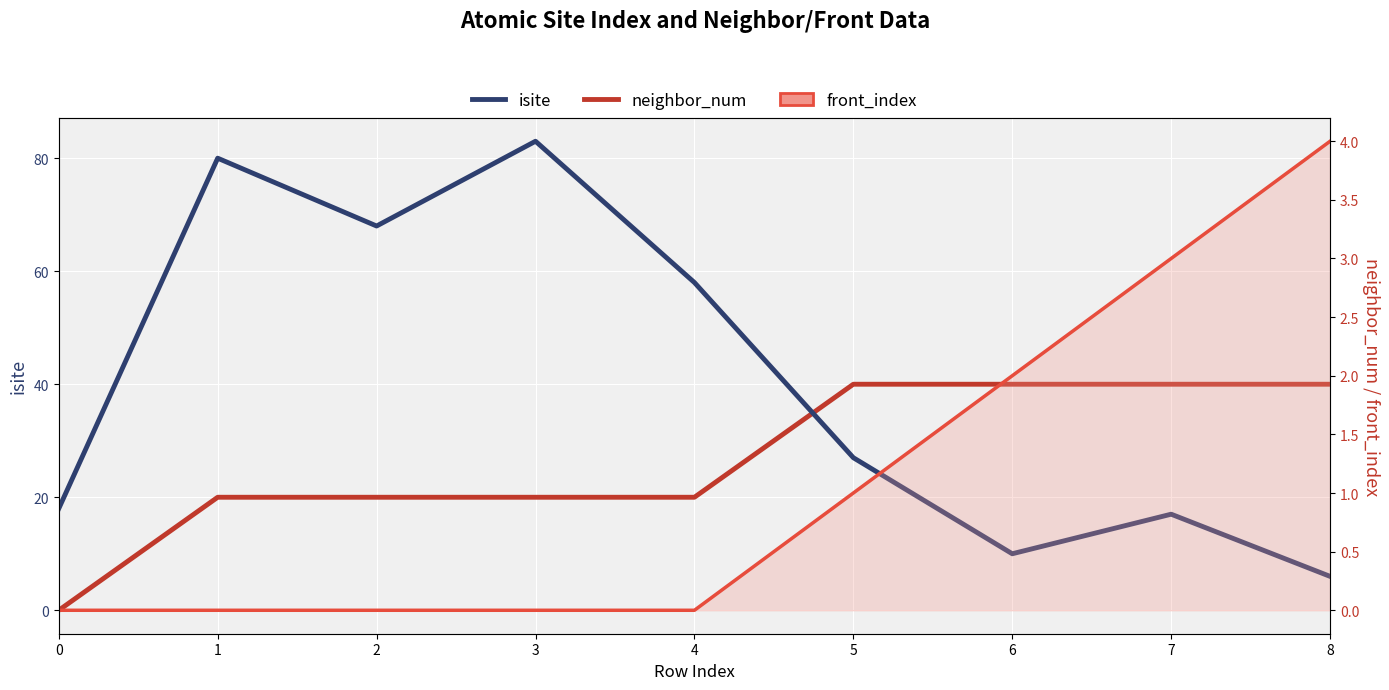

Between which two adjacent categories do isite and neighbor_num first intersect?

4 and 5